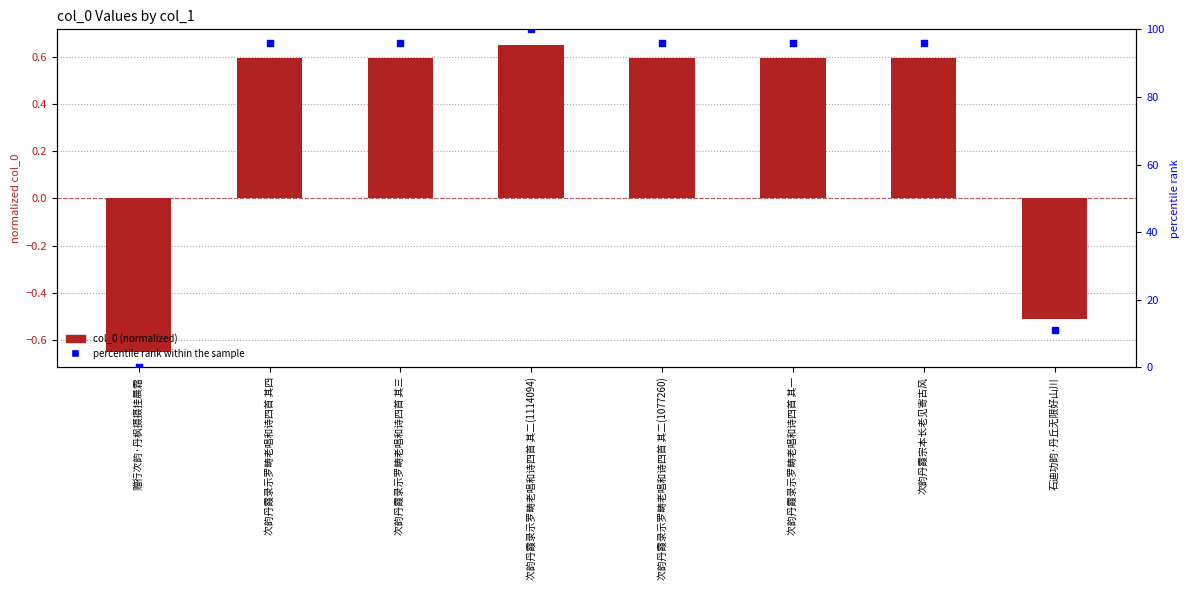

At how many categories does at least one series exceed 85?

6